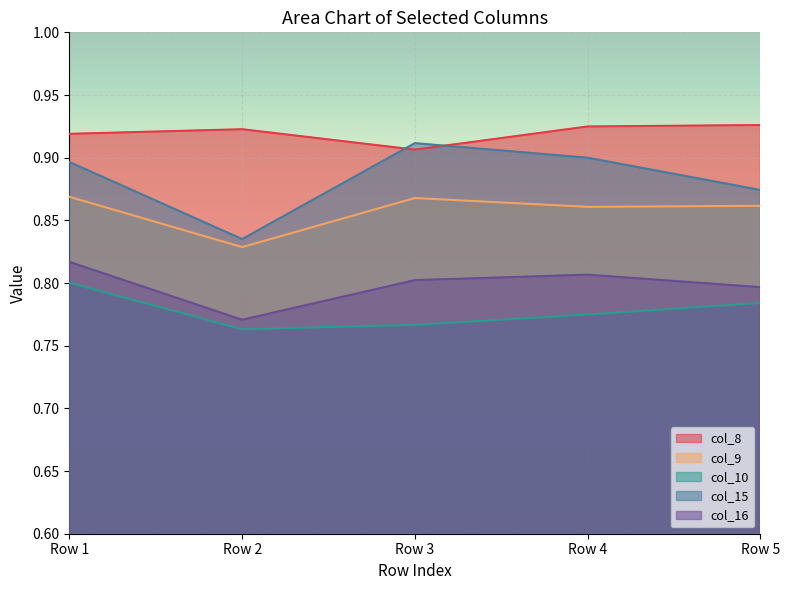

Reading left to right, transcribe all the data shown in this chart.

col_8: Row 1=0.9	Row 2=0.9	Row 3=0.9	Row 4=0.9	Row 5=0.9
col_9: Row 1=0.9	Row 2=0.8	Row 3=0.9	Row 4=0.9	Row 5=0.9
col_10: Row 1=0.8	Row 2=0.8	Row 3=0.8	Row 4=0.8	Row 5=0.8
col_15: Row 1=0.9	Row 2=0.8	Row 3=0.9	Row 4=0.9	Row 5=0.9
col_16: Row 1=0.8	Row 2=0.8	Row 3=0.8	Row 4=0.8	Row 5=0.8